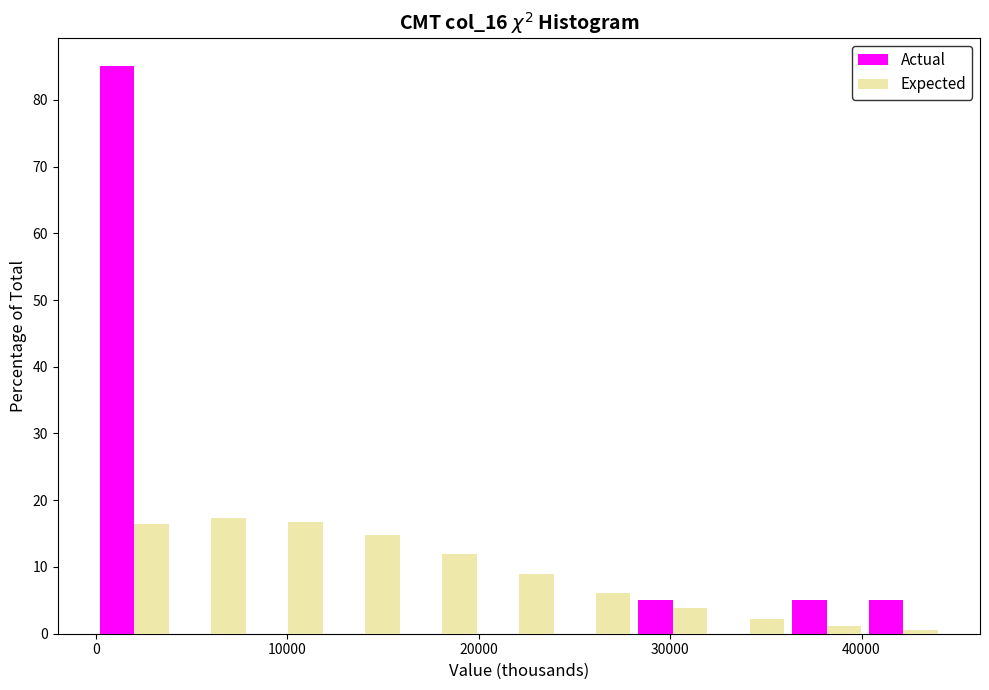

Reading left to right, transcribe this chart: for each range on the x-axis, give the height of each series' bar. Neither the bar edges nor the heights are printed on the chart, so give them approximately, as read against the axes.

0 to 4000: Actual=85	Expected=16
4000 to 8000: Actual=0	Expected=17
8000 to 12000: Actual=0	Expected=17
12000 to 16000: Actual=0	Expected=15
16000 to 20000: Actual=0	Expected=12
20000 to 24000: Actual=0	Expected=9
24000 to 28000: Actual=0	Expected=6
28000 to 32000: Actual=5	Expected=4
32000 to 36000: Actual=0	Expected=2
36000 to 40000: Actual=5	Expected=1
40000 to 44000: Actual=5	Expected=under 1